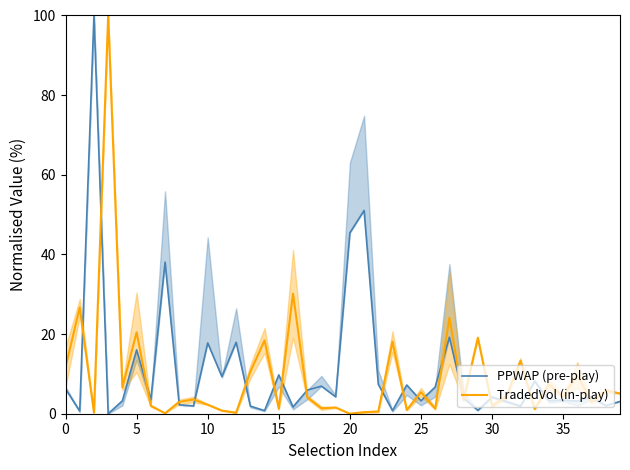

What is the sum of all PPWAP (pre-play) values?

430.7